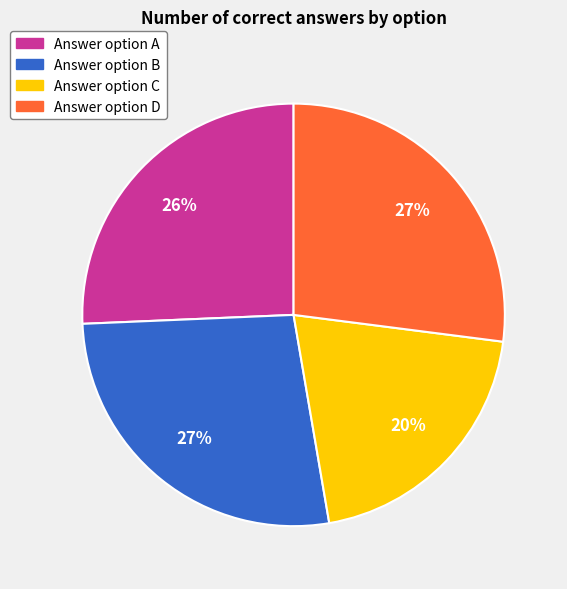

Does any single category account for the majority?

No